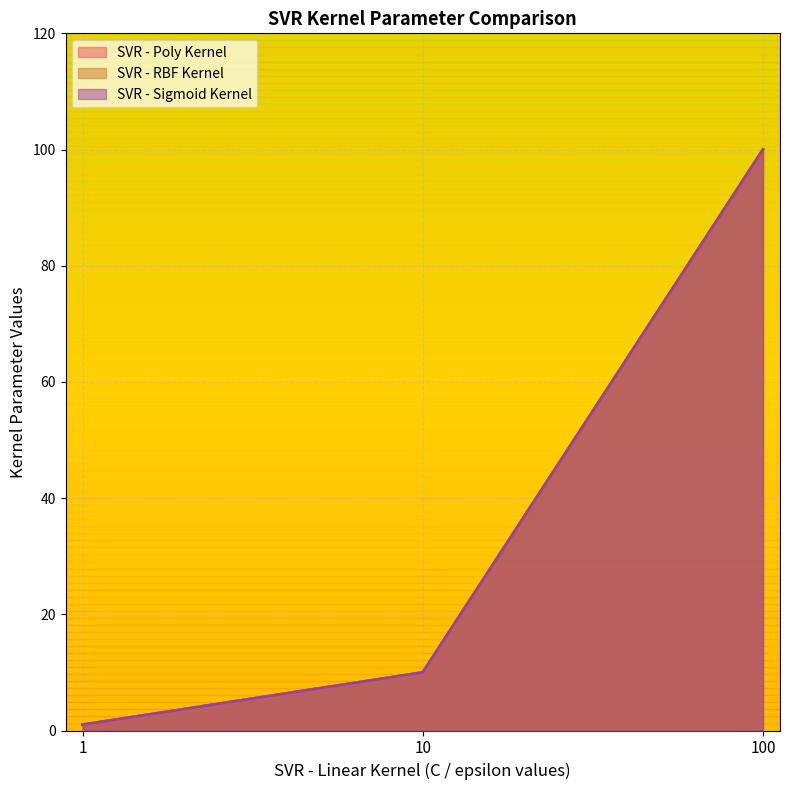

The SVR - Poly Kernel series shows 100 at 100. True or false?

True